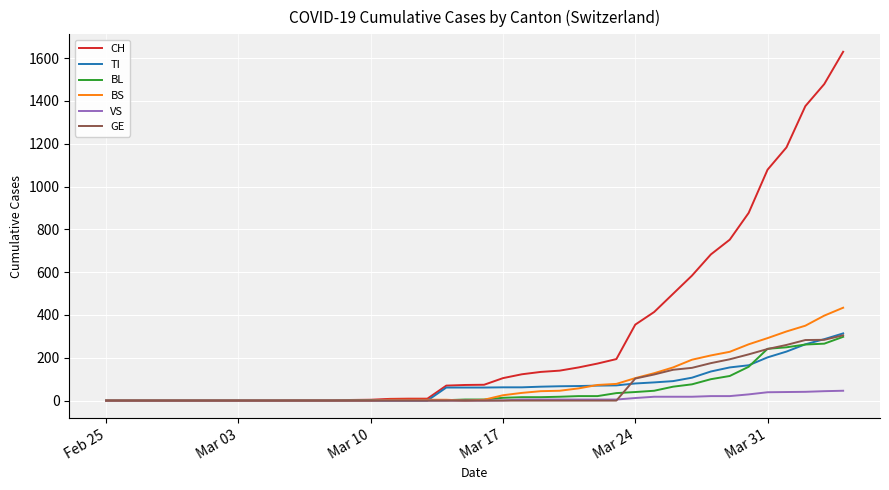

What is the greatest value displayed?

1630